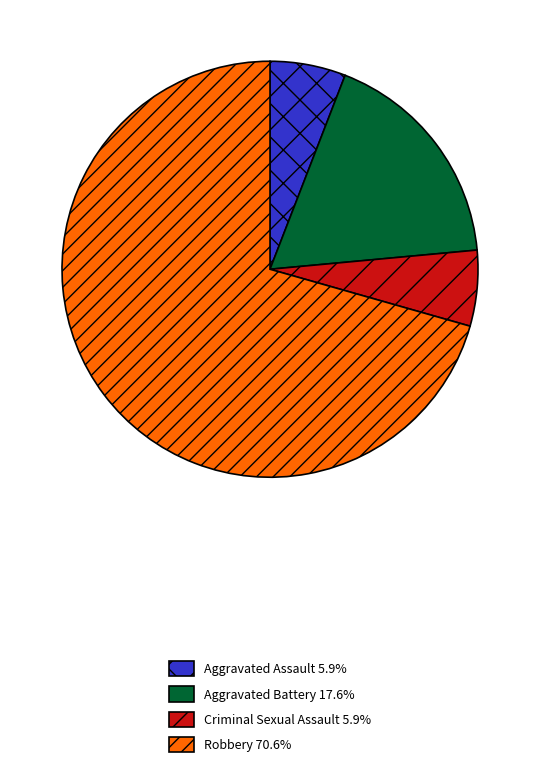

Approximately how many times larger is the value at Criminal Sexual Assault compared to Aggravated Assault?

1.0